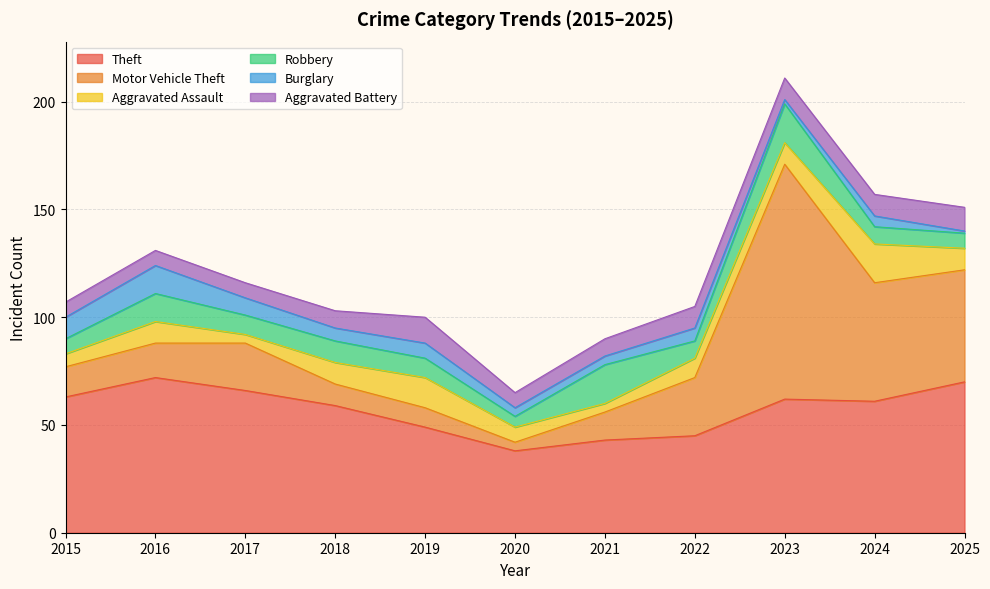

What is the value of the Robbery point at the 9th from the left?

18